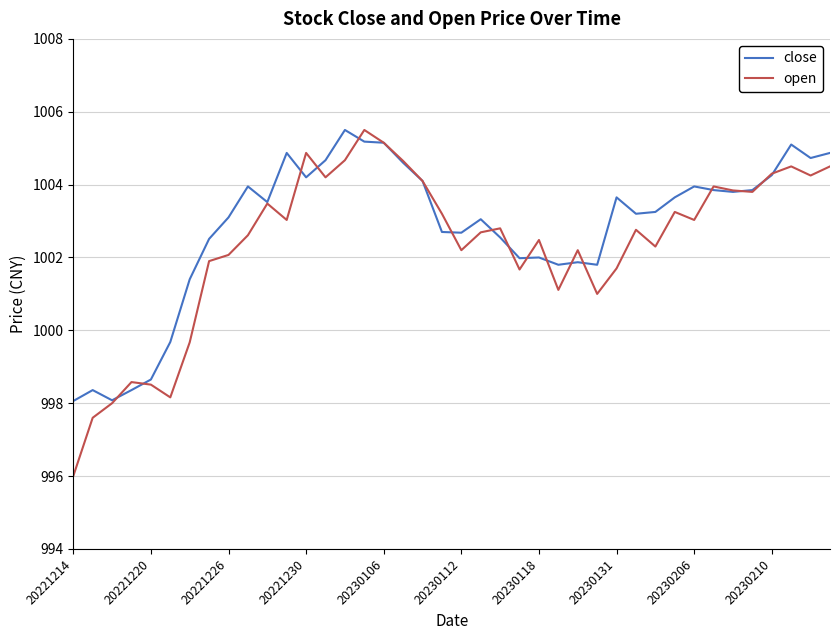

What is the maximum value for close?

1005.5